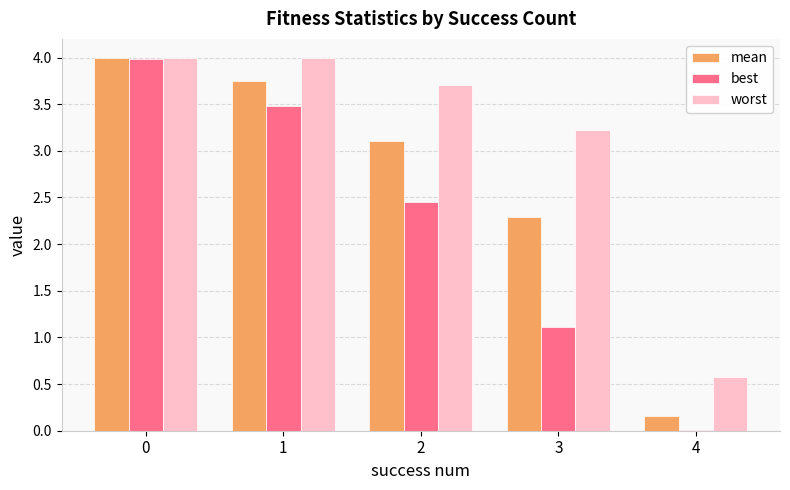

Is it true that mean equals 3.7 at 1?

True